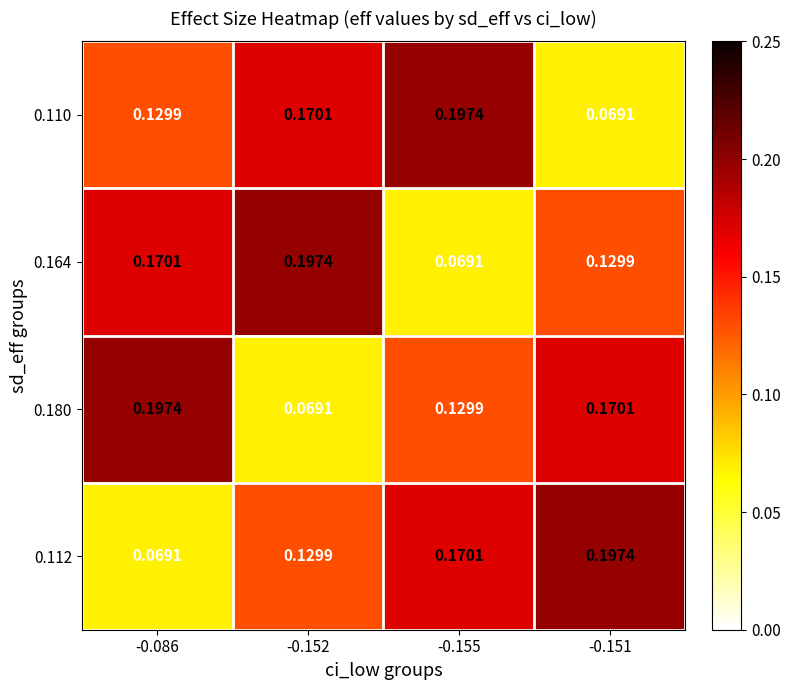

How many distinct data groups are displayed?

4